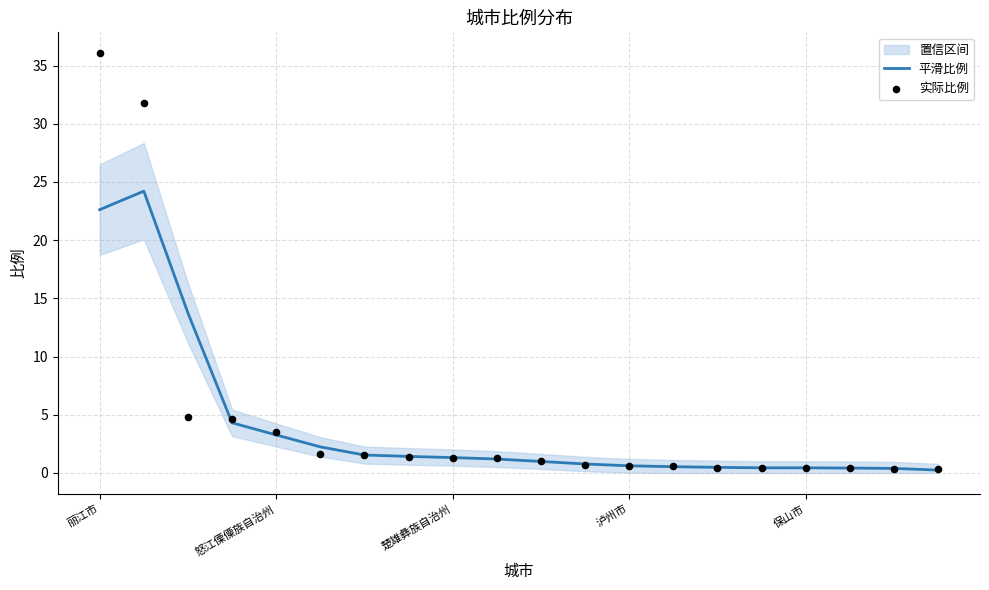

At how many categories does at least one series exceed 32?

1